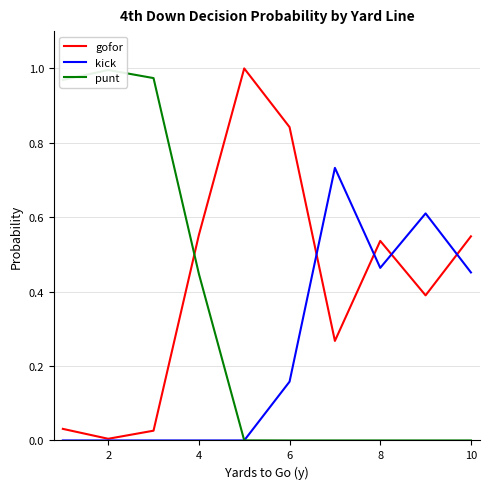

What is the highest value of the gofor series?

1.0